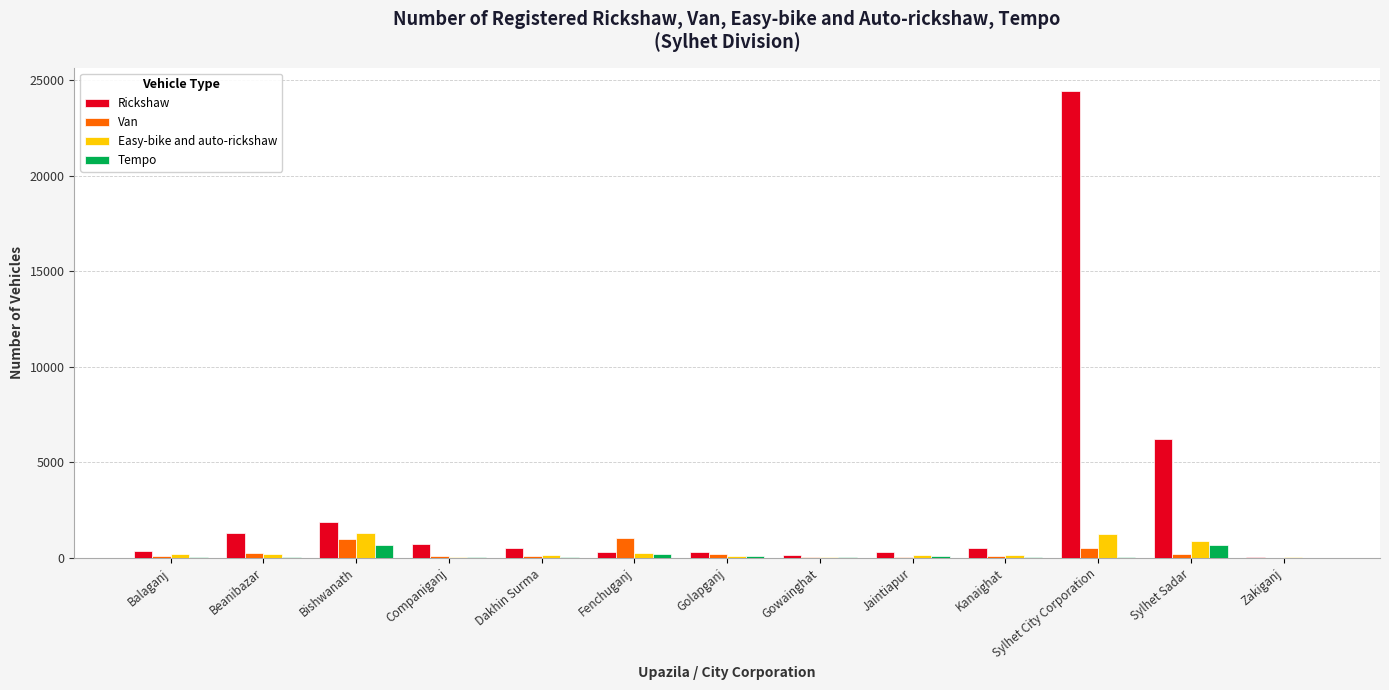

What is the sum of all Van values?

3544